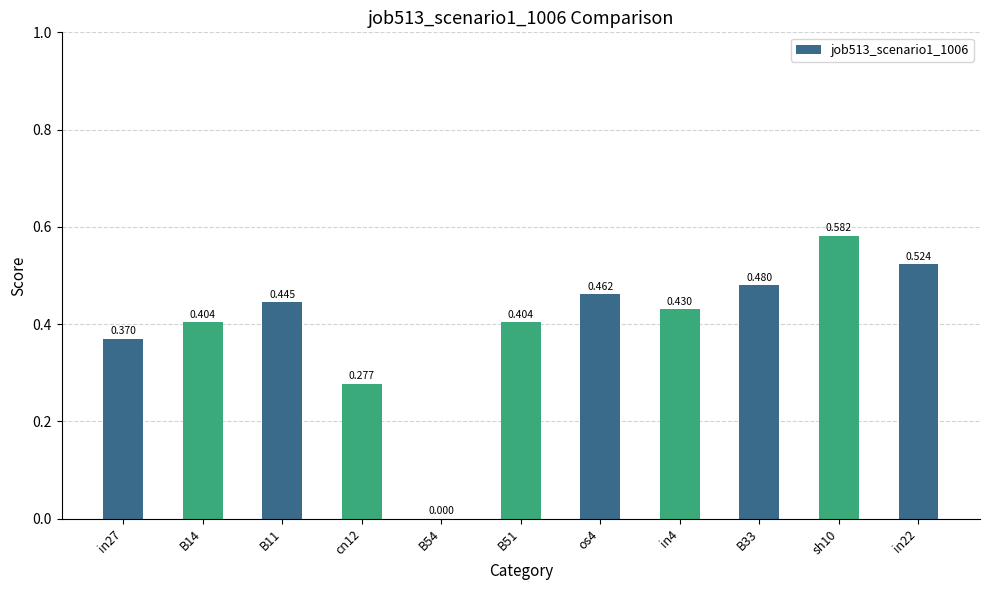

Reading left to right, transcribe all the data shown in this chart.

0.4	0.4	0.4	0.3	0.0	0.4	0.5	0.4	0.5	0.6	0.5